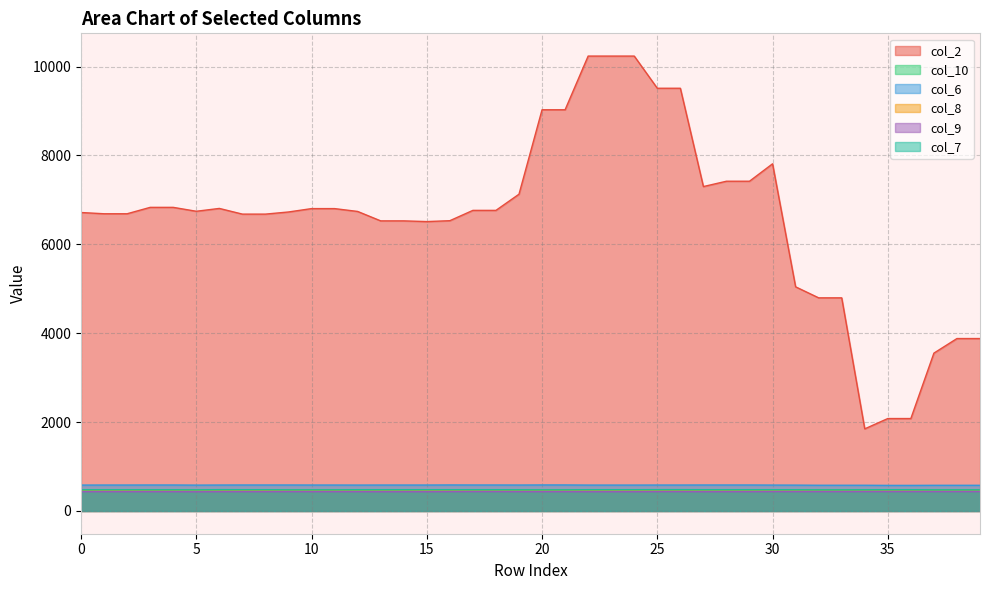

True or false: col_6 and col_2 cross at least once.

False